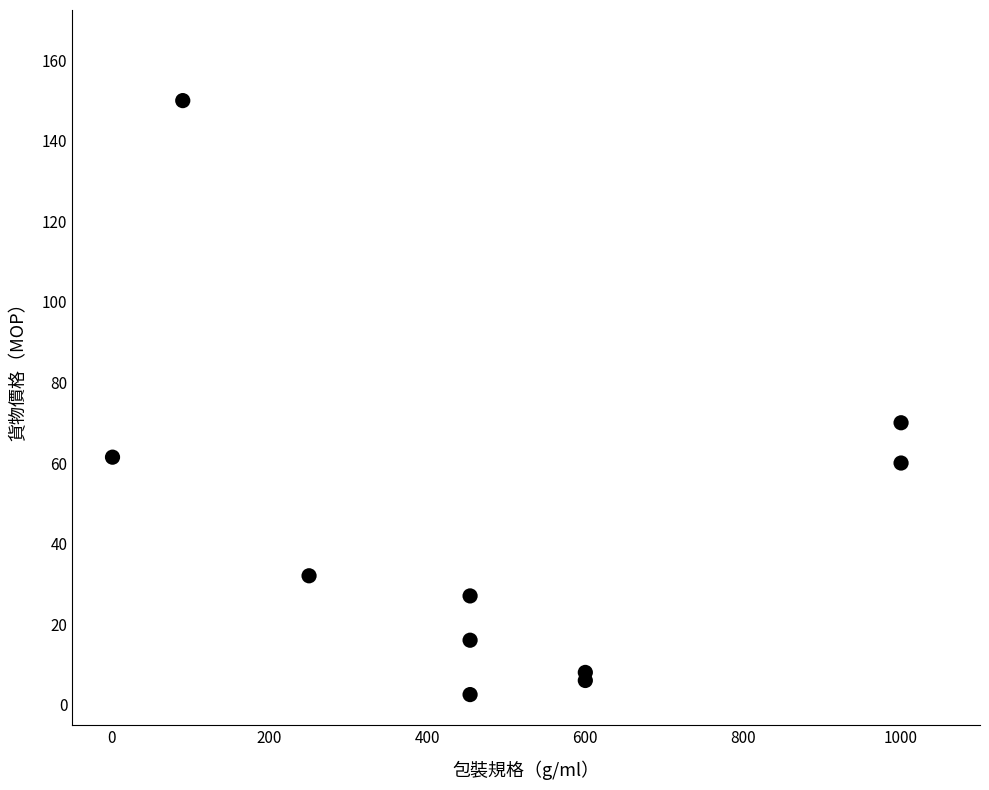

What Y value in the scatter plot is closest to 76?

70.0